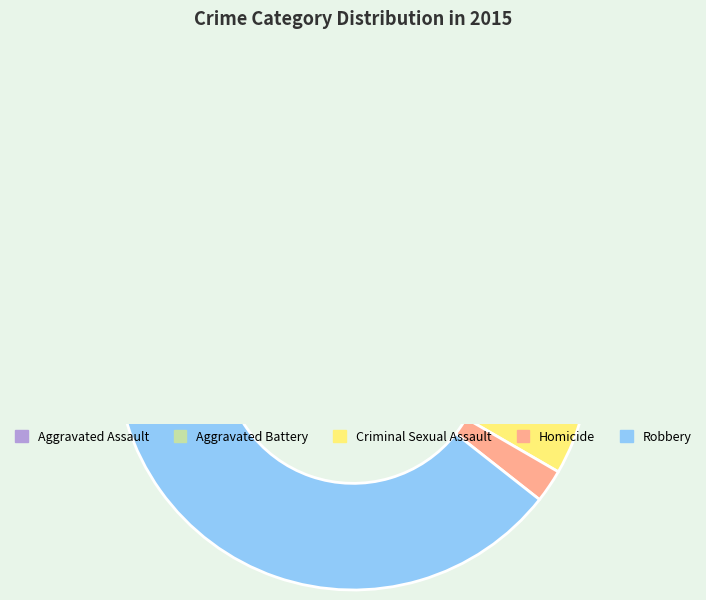

Which has a higher value, Aggravated Battery or Criminal Sexual Assault?

Aggravated Battery